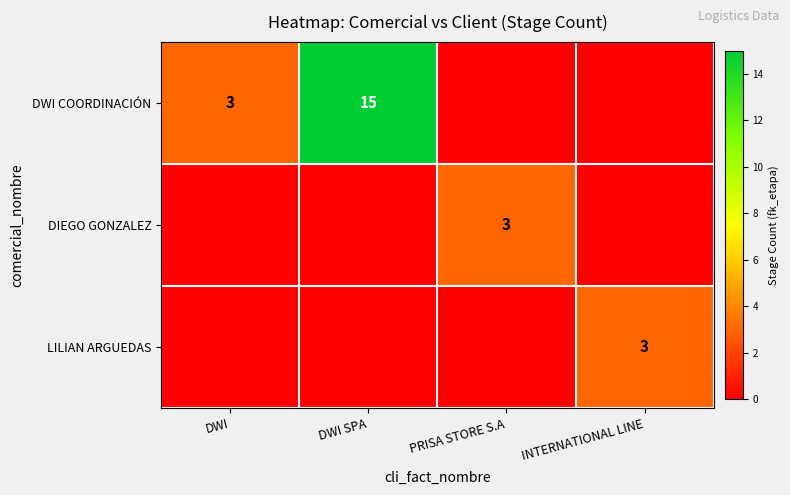

Count the number of categories in the chart.

4